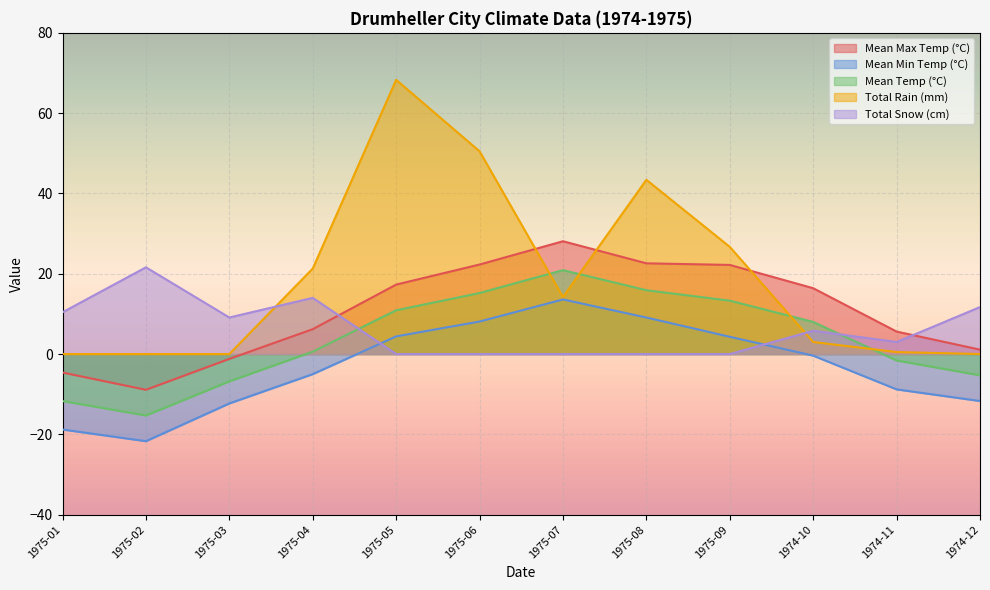

How many positive values does the Mean Temp (°C) series have?

7